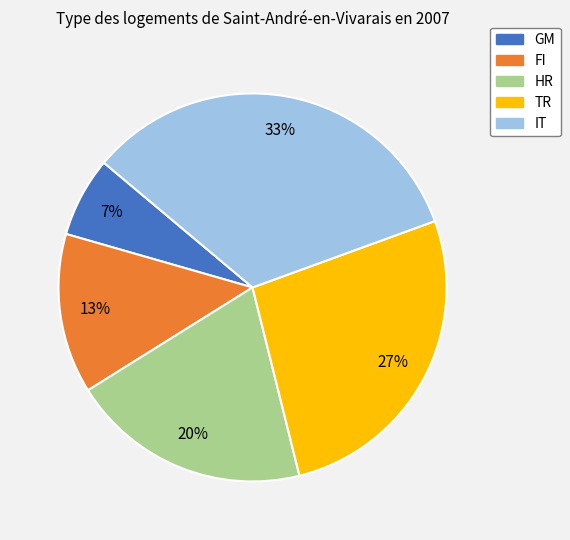

Rank the categories by value from lowest to highest.

GM, FI, HR, TR, IT